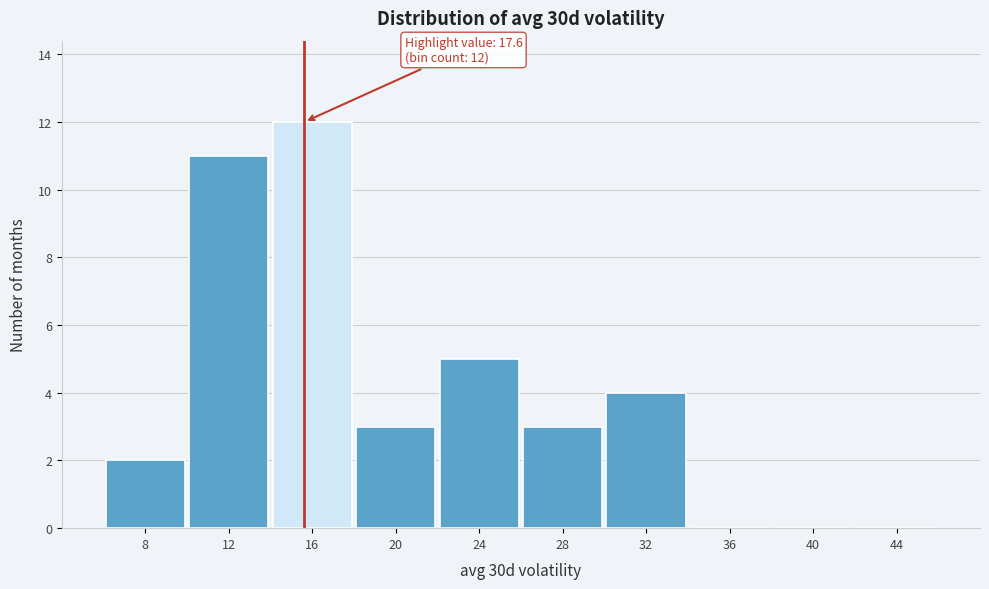

Reading left to right, list all the values displayed in this chart.

8=2	12=11	16=12	20=3	24=5	28=3	32=4	36=0	40=0	44=0